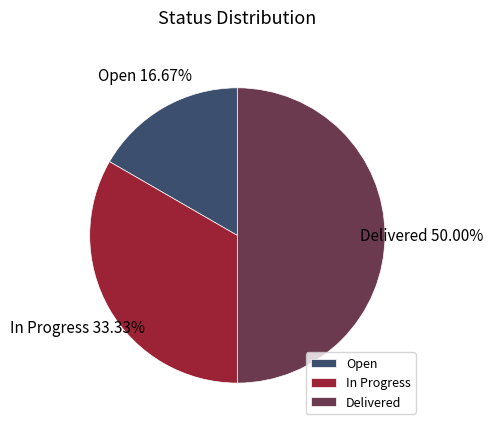

Between Delivered and Open, which is larger?

Delivered